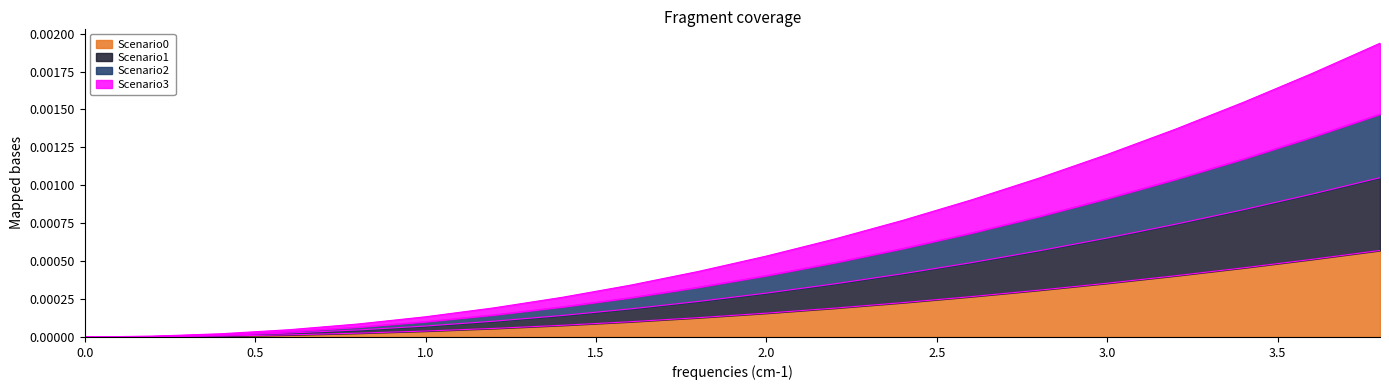

Is it true that Scenario2 equals 0.0 at 1.5?

False